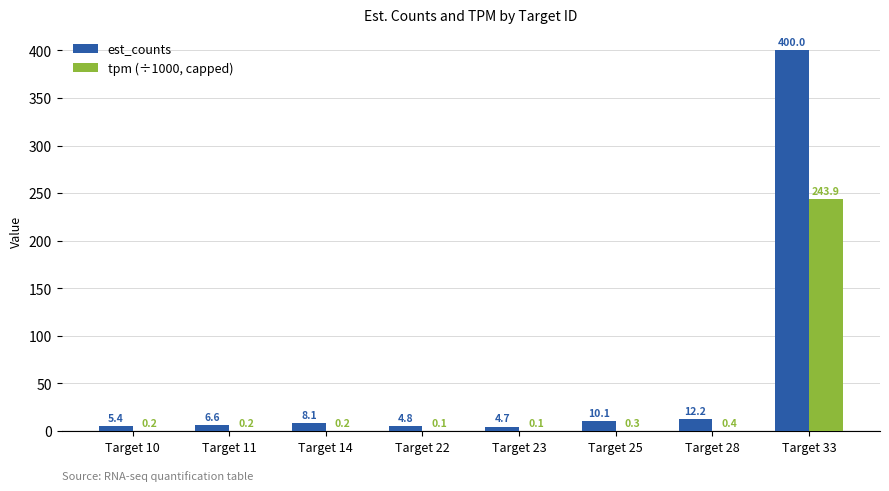

Reading left to right, extract all data points from this chart.

est_counts: Target 10=5.4	Target 11=6.6	Target 14=8.1	Target 22=4.8	Target 23=4.7	Target 25=10.1	Target 28=12.2	Target 33=400.0
tpm (÷1000, capped): Target 10=0.2	Target 11=0.2	Target 14=0.2	Target 22=0.1	Target 23=0.1	Target 25=0.3	Target 28=0.4	Target 33=243.9